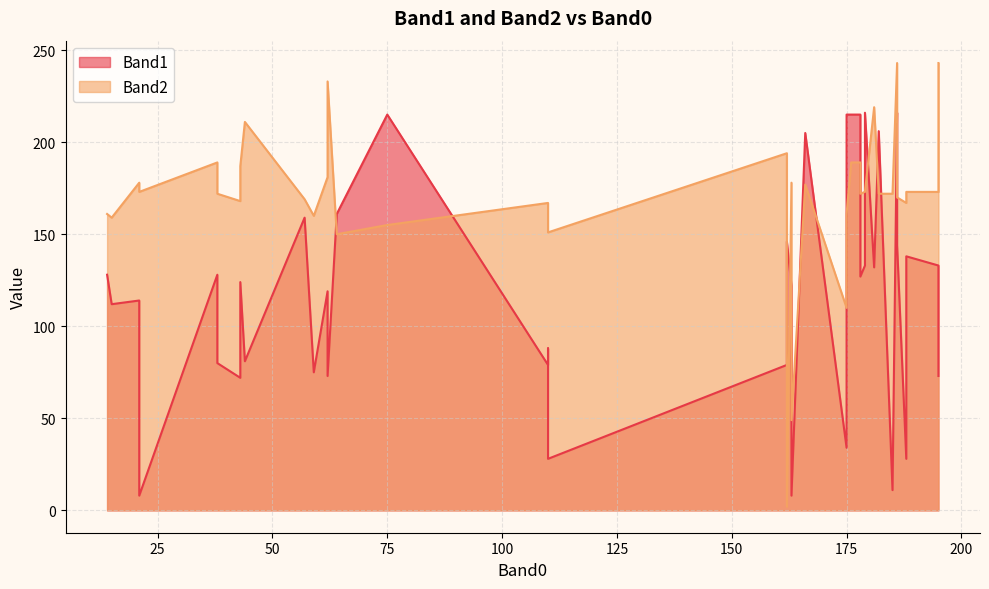

What are all the series names shown in the legend?

Band1, Band2